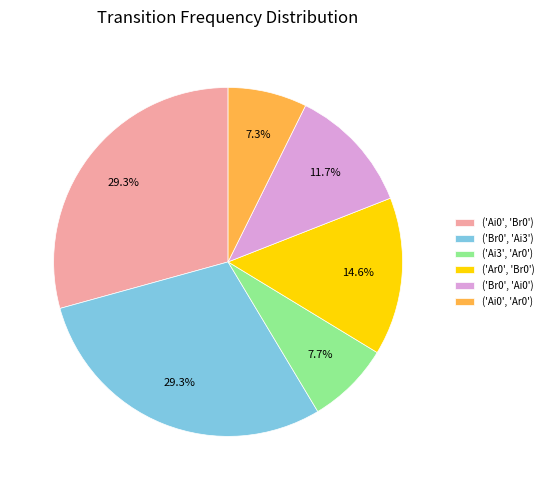

Does any single category account for the majority?

No